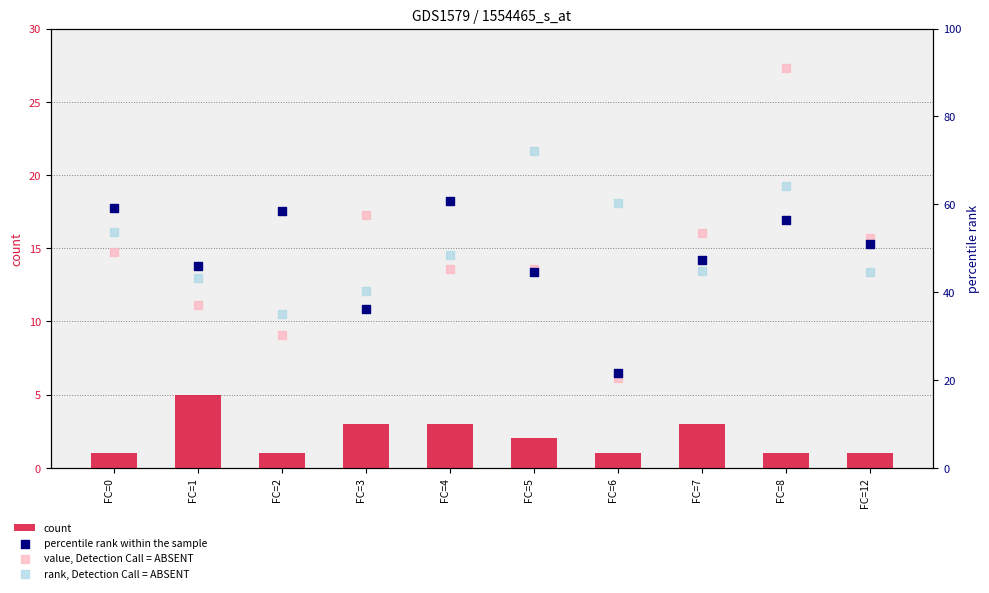

Which series contains the lowest Y value?

count